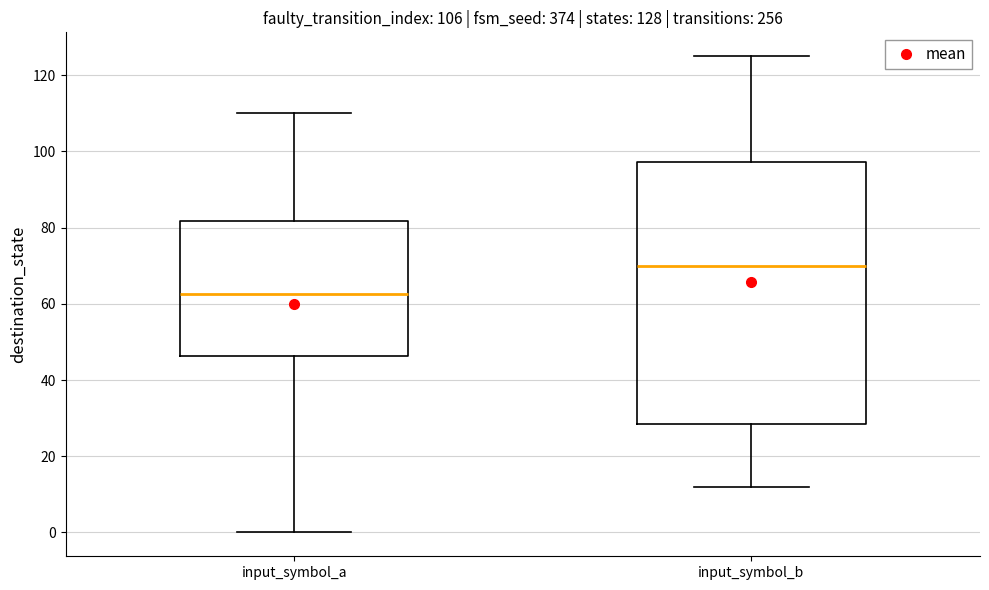

Which box's median line is the highest?

input_symbol_b